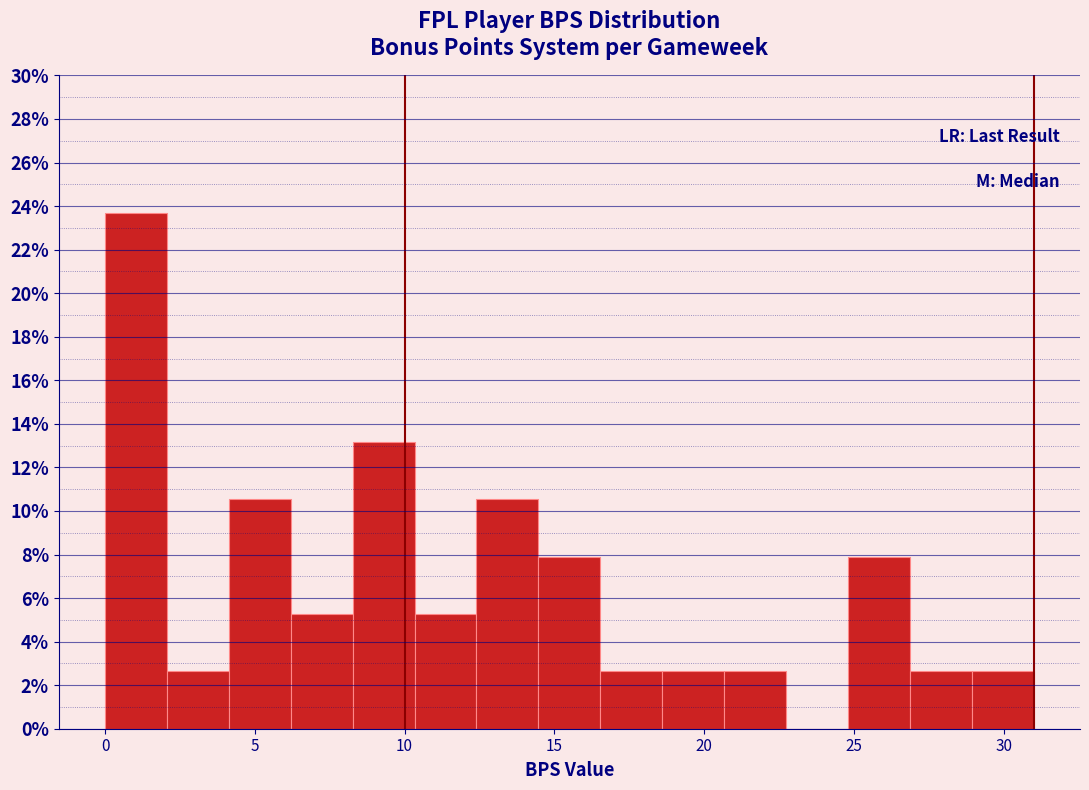

Over which range of the x-axis is the bar tallest?

0.0 to 2.0